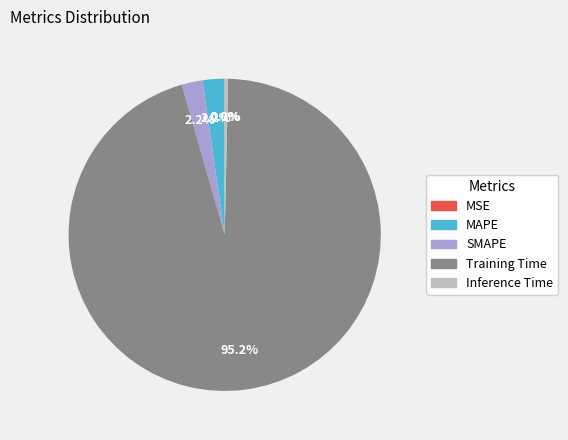

What is the largest slice in the pie chart?

Training Time